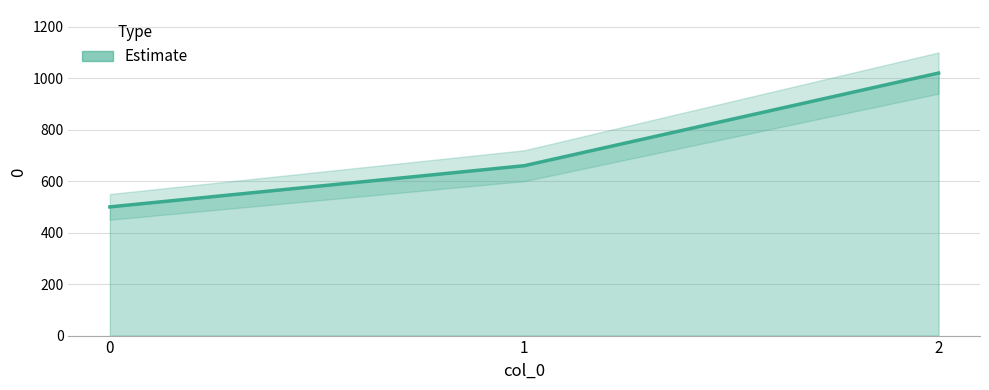

How many data points are less than 660?

1